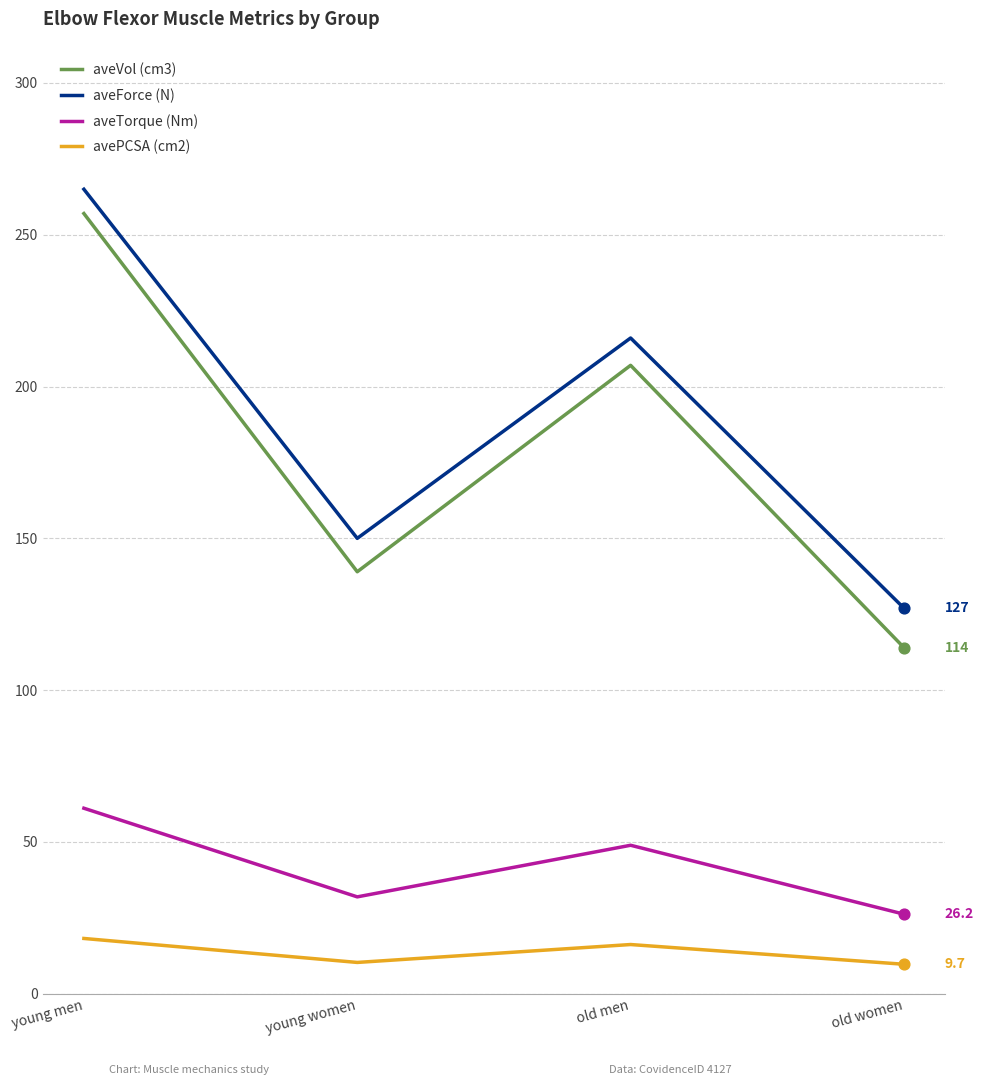

What is the total value across all series at young women?

331.2